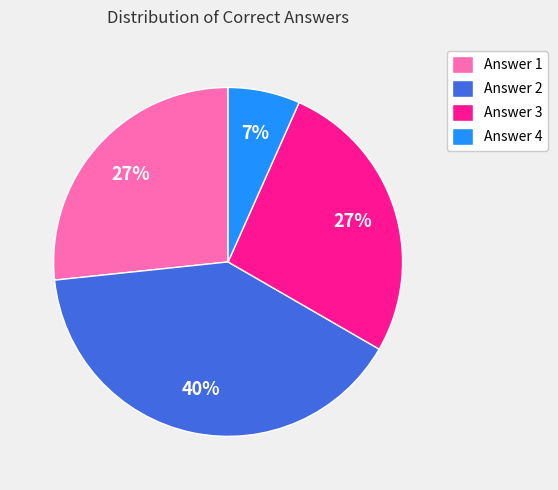

To the nearest percent, what portion does Answer 1 represent?

27%